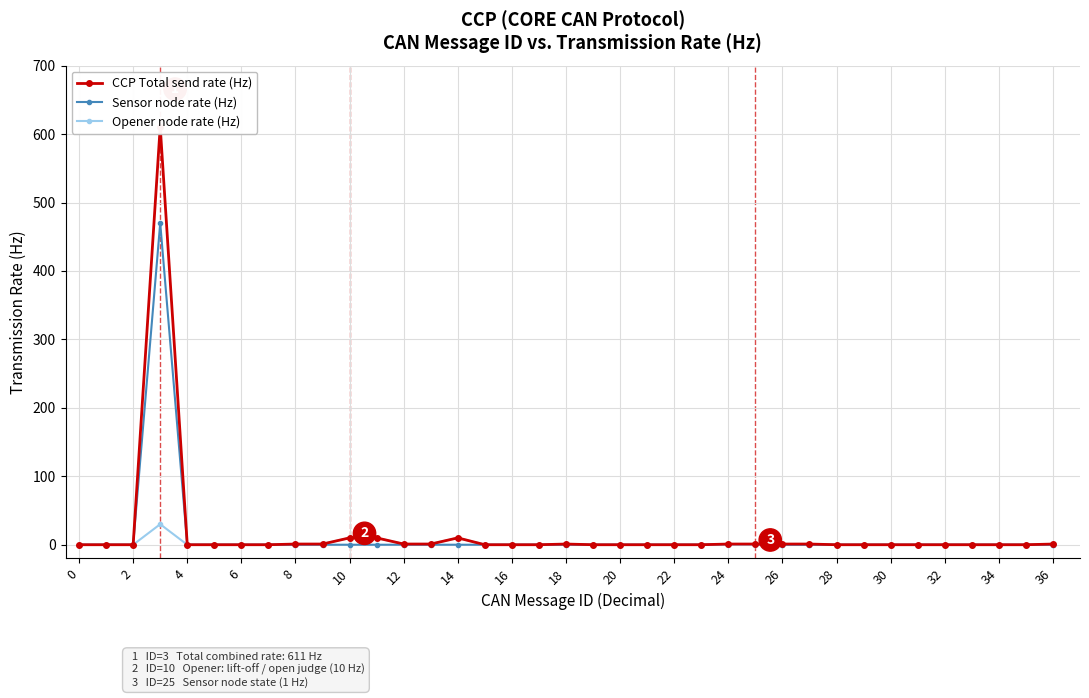

At how many categories does at least one series exceed 260?

1